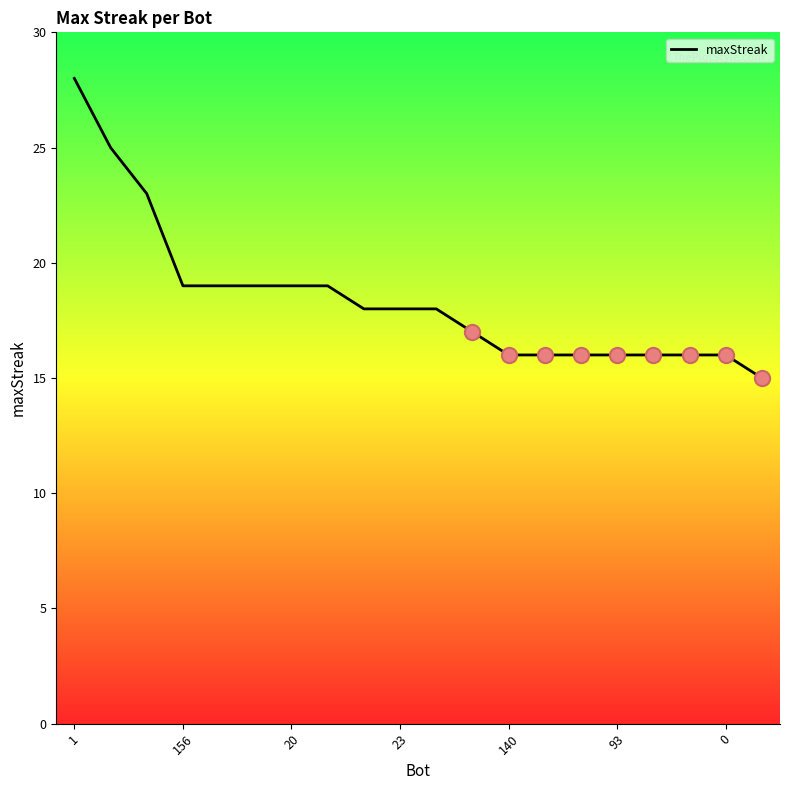

What is the difference between the maximum and minimum values?

13